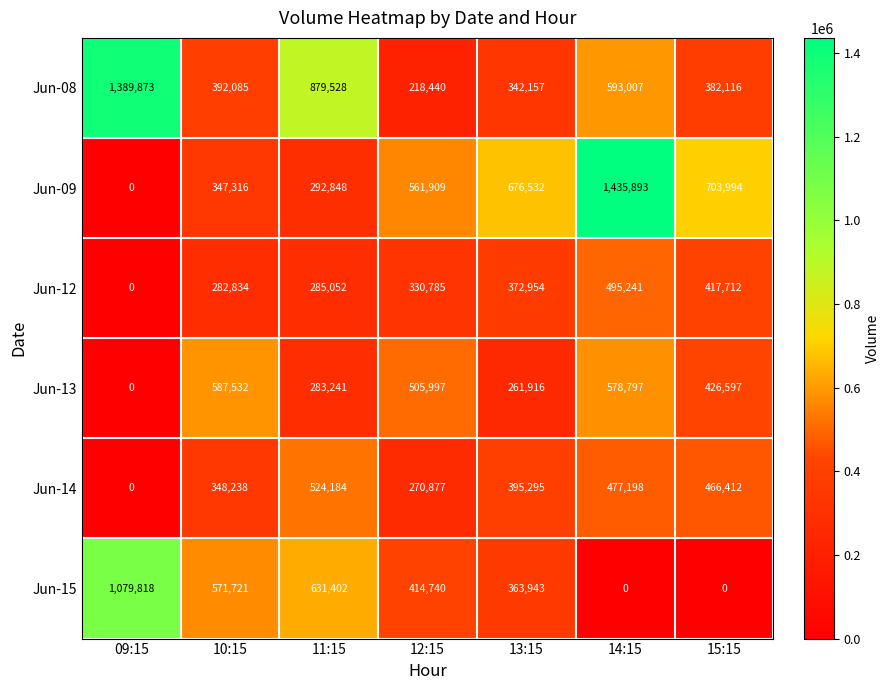

Which series has the widest spread of values?

Jun-09